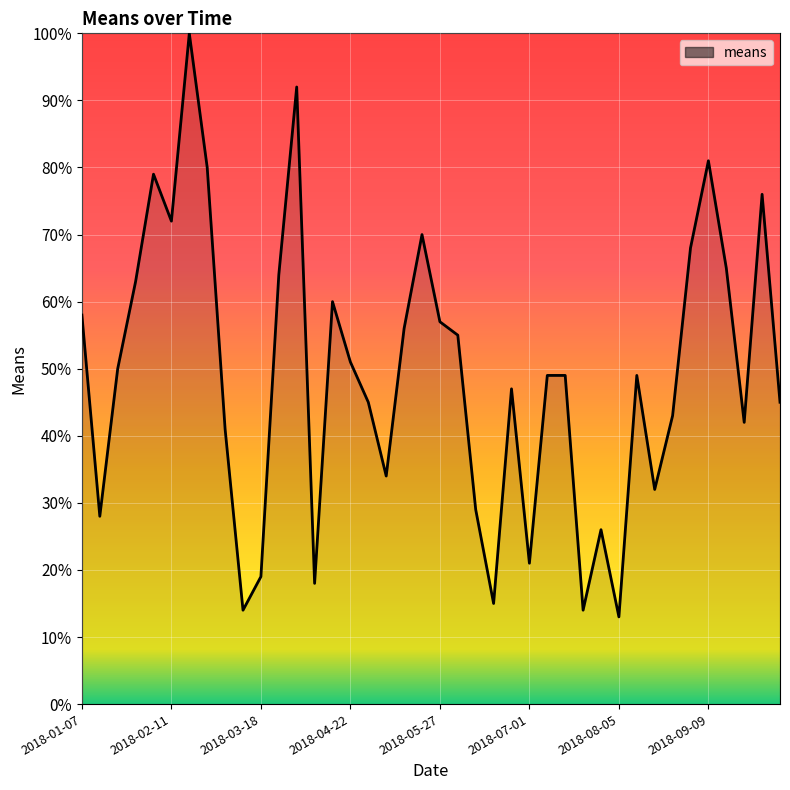

What is the smallest value displayed?

13